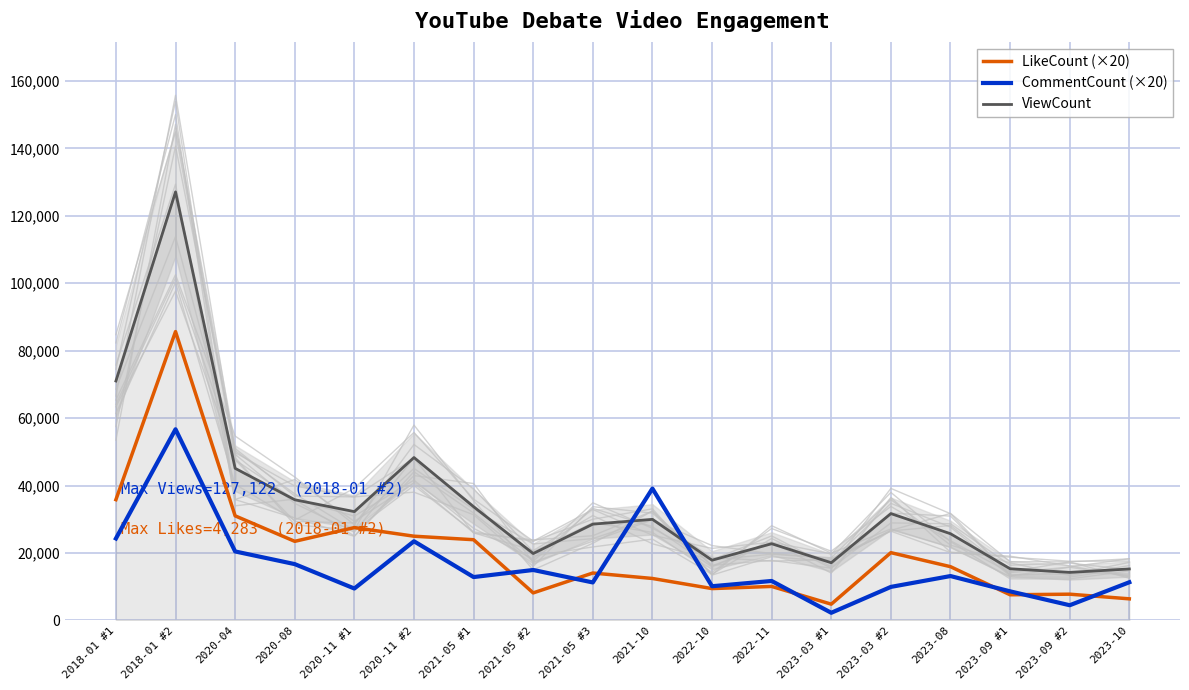

At which category is the sum across all series the highest?

2018-01 #2